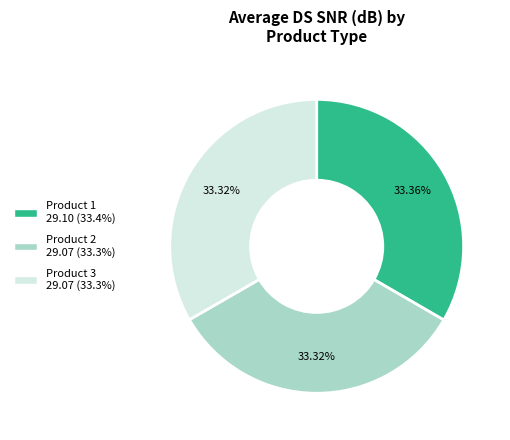

Is there any slice that represents more than half of the pie?

No